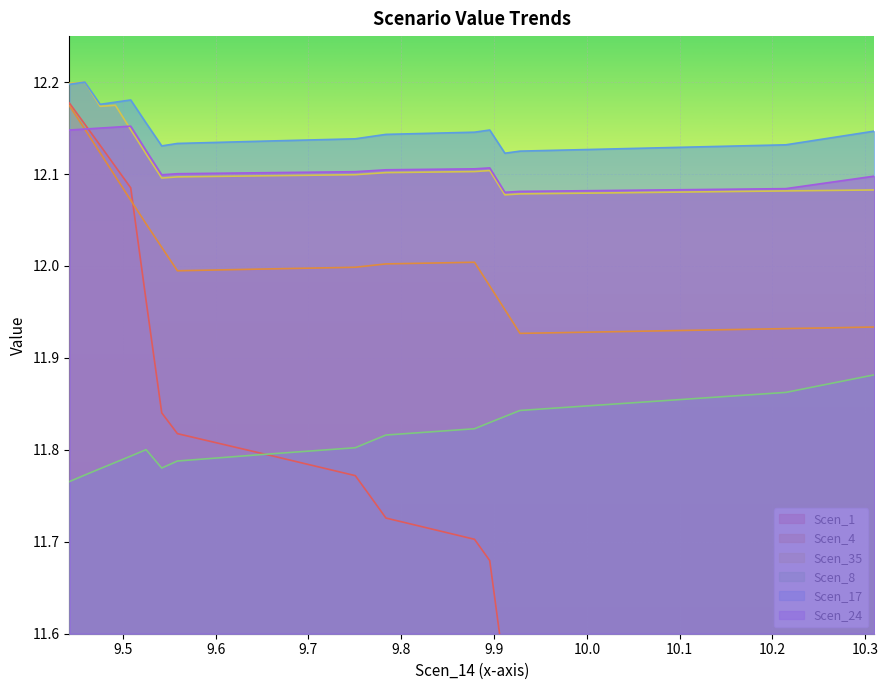

What is the label of the 17th point from the left?

10.023441240429975